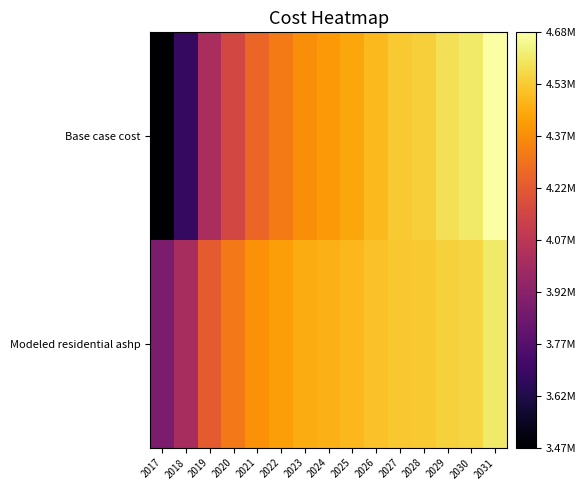

Which series changed the most between 2023 and 2031?

Base case cost